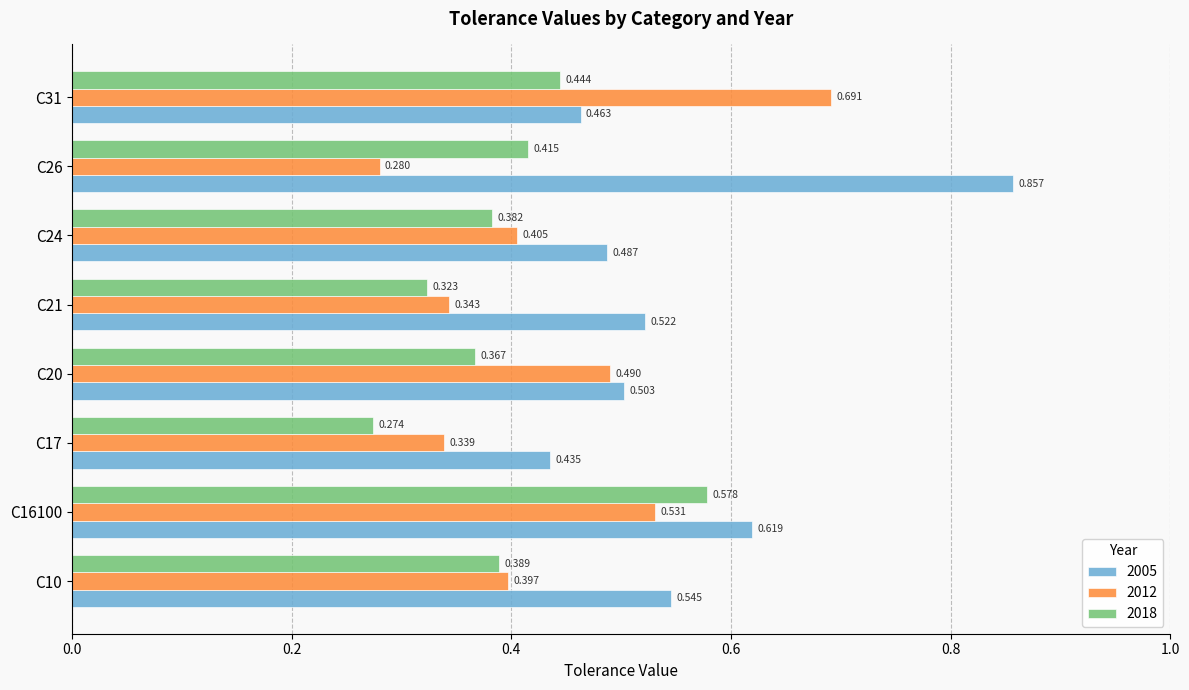

True or false: 2012 has a value of 0.7 at C24.

False